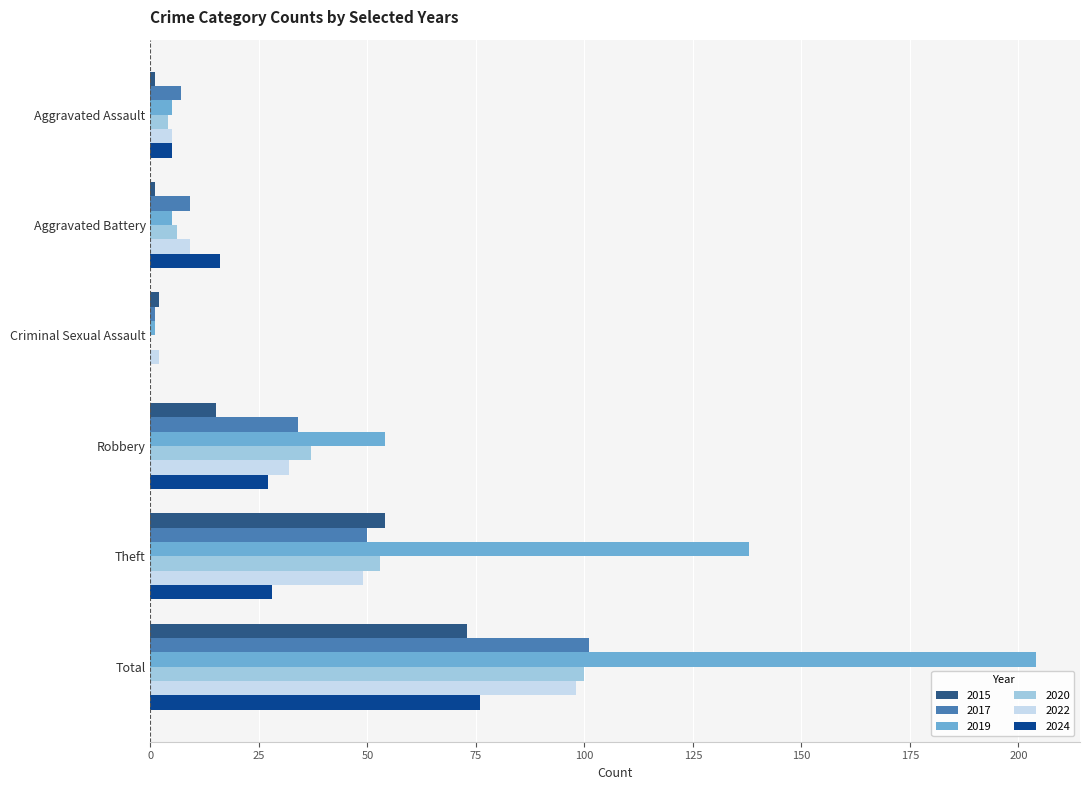

What is the sum of the 2019 values at Theft and Robbery?

192